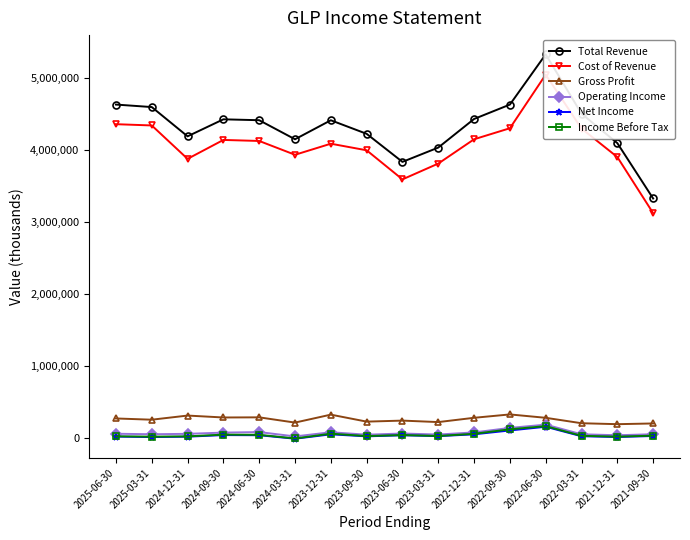

Where is Operating Income nearest to the value 105100?

2024-06-30